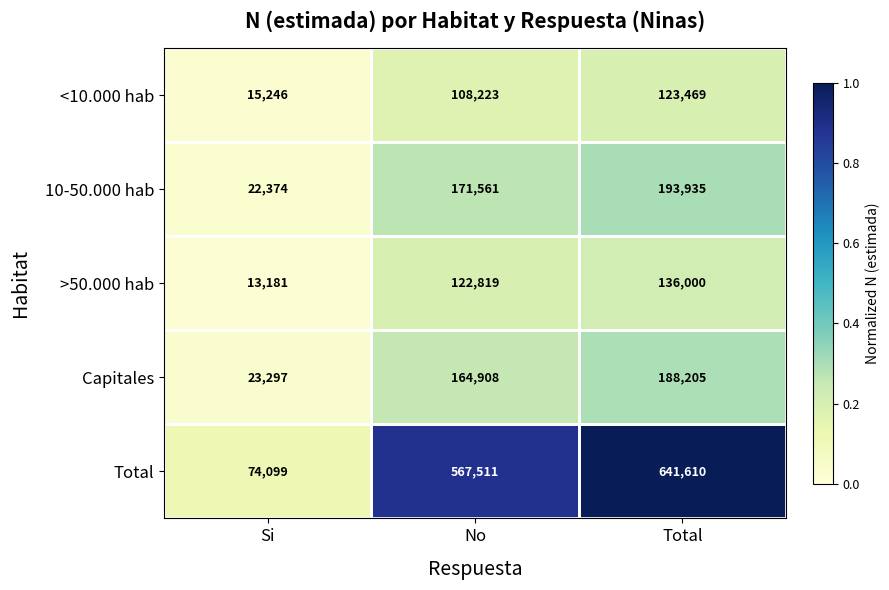

Which series has the largest total across all categories?

Total